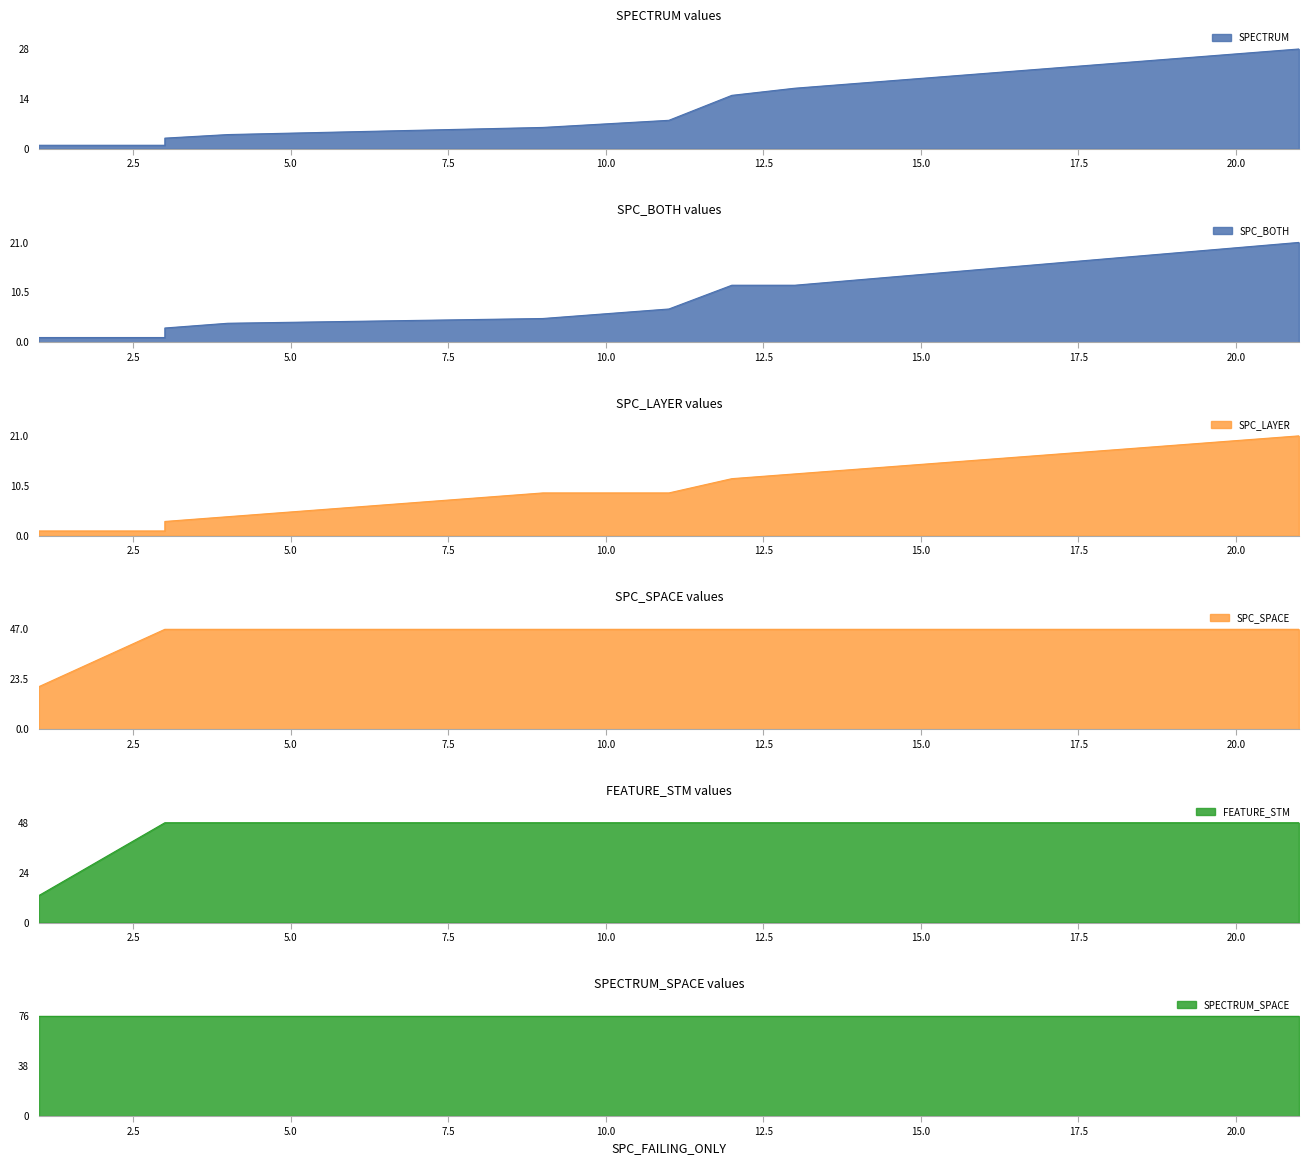

How many series are shown in this chart?

6